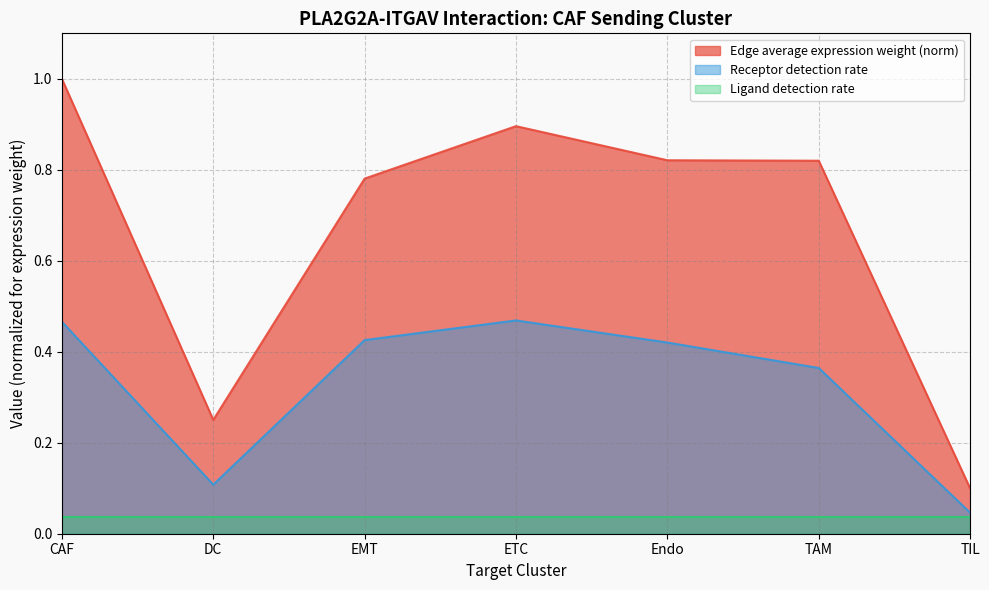

Which category has the highest value across all series?

CAF